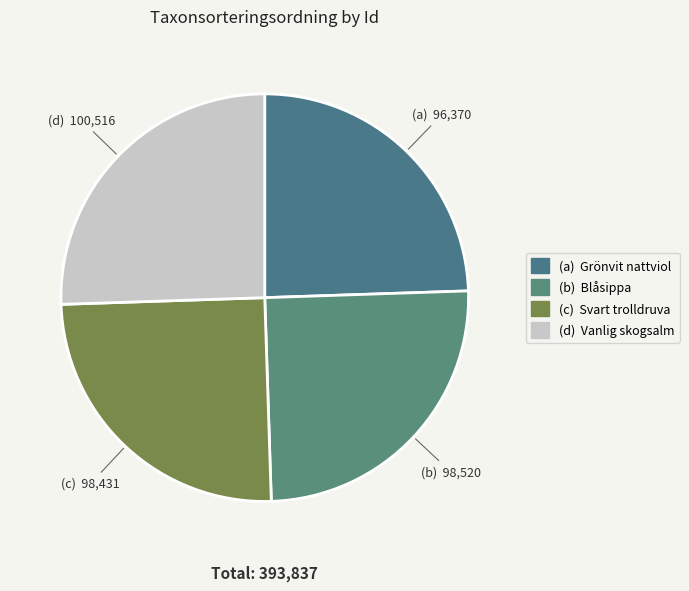

How many segments does this pie chart have?

4